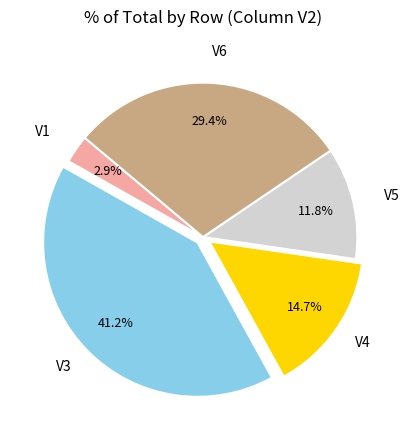

How many slices are in this pie chart?

5